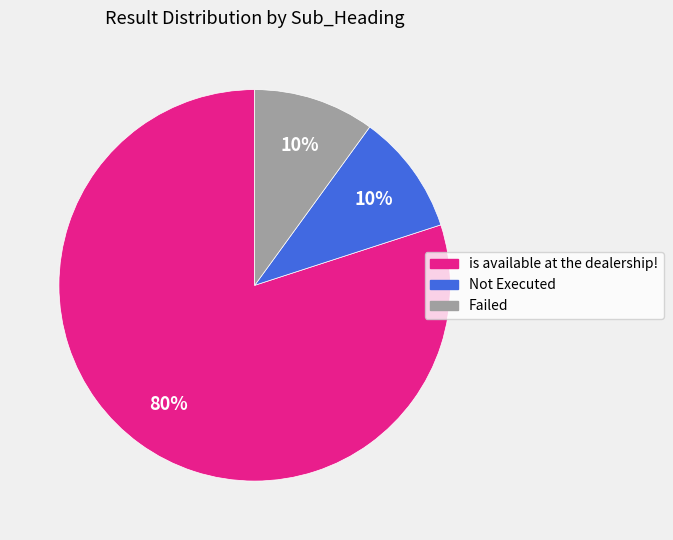

Combined, do is available at the dealership! and Not Executed account for over 50%?

Yes